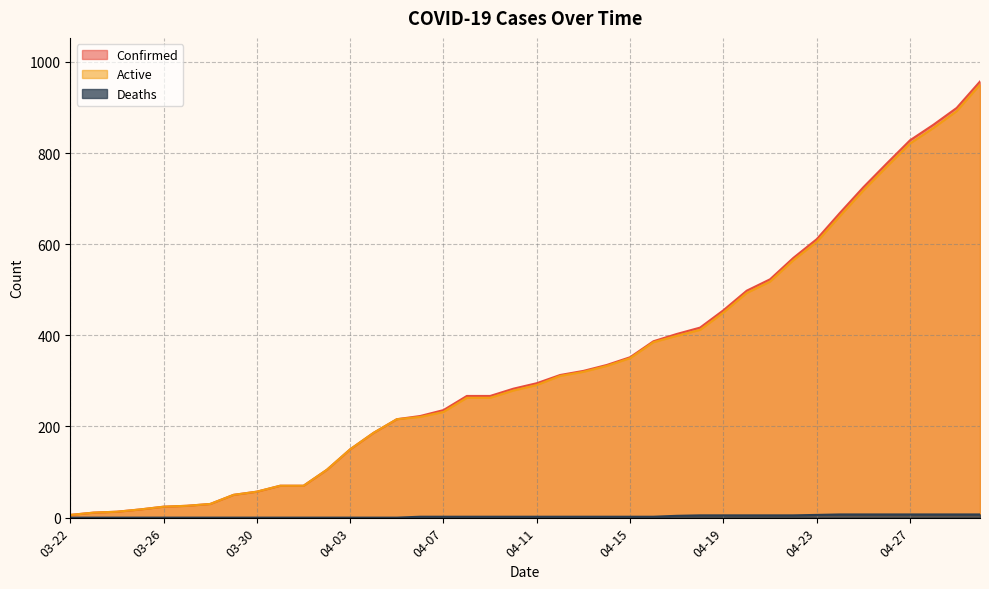

Reading right to left, what are all the values shown in this chart?

Confirmed: 04-30=957	04-29=899	04-28=862	04-27=828	04-26=777	04-25=725	04-24=669	04-23=611	04-22=570	04-21=523	04-20=498	04-19=455	04-18=417	04-17=403	04-16=387	04-15=352	04-14=335	04-13=322	04-12=313	04-11=295	04-10=283	04-09=267	04-08=267	04-07=236	04-06=223	04-05=216	04-04=186	04-03=150	04-02=105	04-01=70	03-31=70	03-30=57	03-29=50	03-28=30	03-27=26	03-26=24	03-25=18	03-24=13	03-23=11	03-22=6
Active: 04-30=950	04-29=892	04-28=855	04-27=821	04-26=770	04-25=718	04-24=662	04-23=605	04-22=565	04-21=518	04-20=493	04-19=450	04-18=412	04-17=399	04-16=385	04-15=350	04-14=333	04-13=320	04-12=311	04-11=291	04-10=279	04-09=263	04-08=263	04-07=232	04-06=221	04-05=216	04-04=186	04-03=150	04-02=105	04-01=70	03-31=70	03-30=57	03-29=50	03-28=30	03-27=26	03-26=24	03-25=18	03-24=13	03-23=11	03-22=6
Deaths: 04-30=7	04-29=7	04-28=7	04-27=7	04-26=7	04-25=7	04-24=7	04-23=6	04-22=5	04-21=5	04-20=5	04-19=5	04-18=5	04-17=4	04-16=2	04-15=2	04-14=2	04-13=2	04-12=2	04-11=2	04-10=2	04-09=2	04-08=2	04-07=2	04-06=2	04-05=0	04-04=0	04-03=0	04-02=0	04-01=0	03-31=0	03-30=0	03-29=0	03-28=0	03-27=0	03-26=0	03-25=0	03-24=0	03-23=0	03-22=0